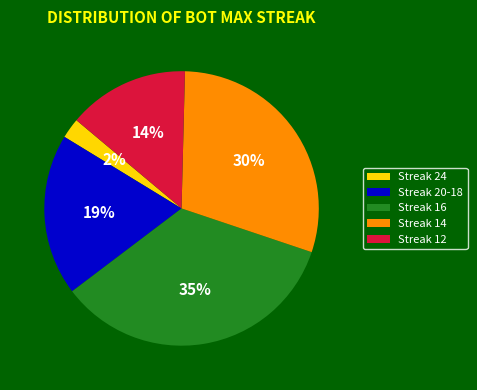

Is the sum of Streak 12 and Streak 14 greater than half?

No